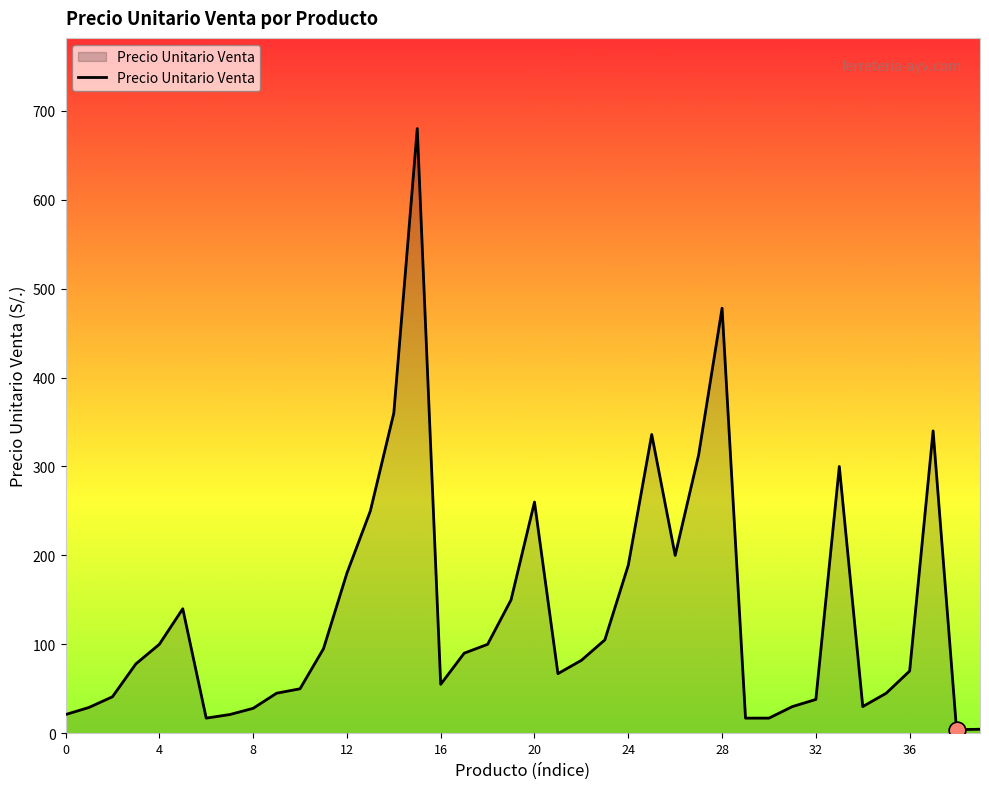

What is the greatest value displayed?

680.0